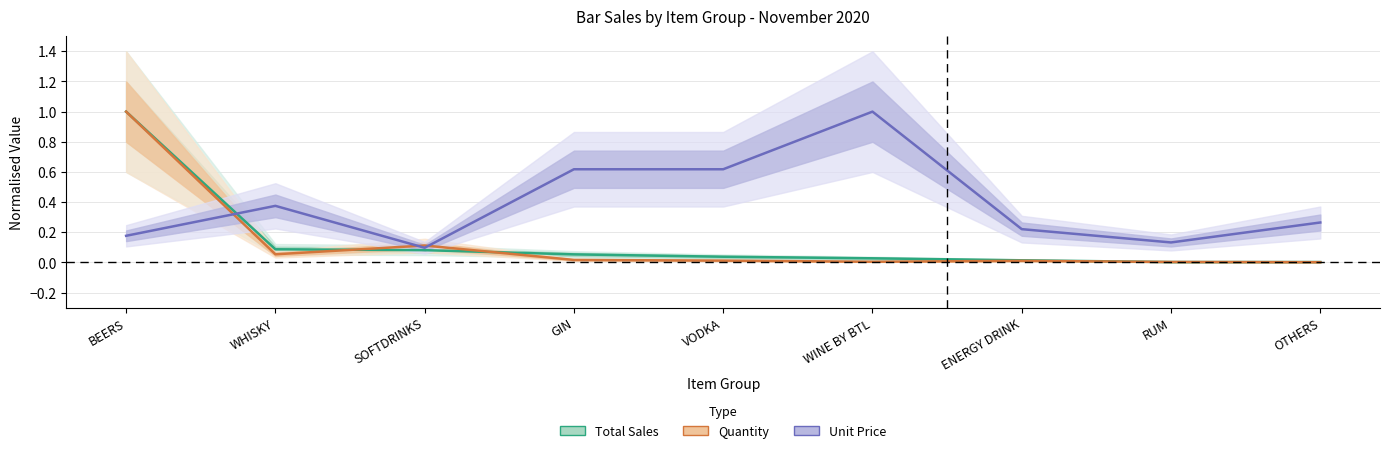

Between which two adjacent categories do Total Sales and Unit Price first intersect?

BEERS and WHISKY